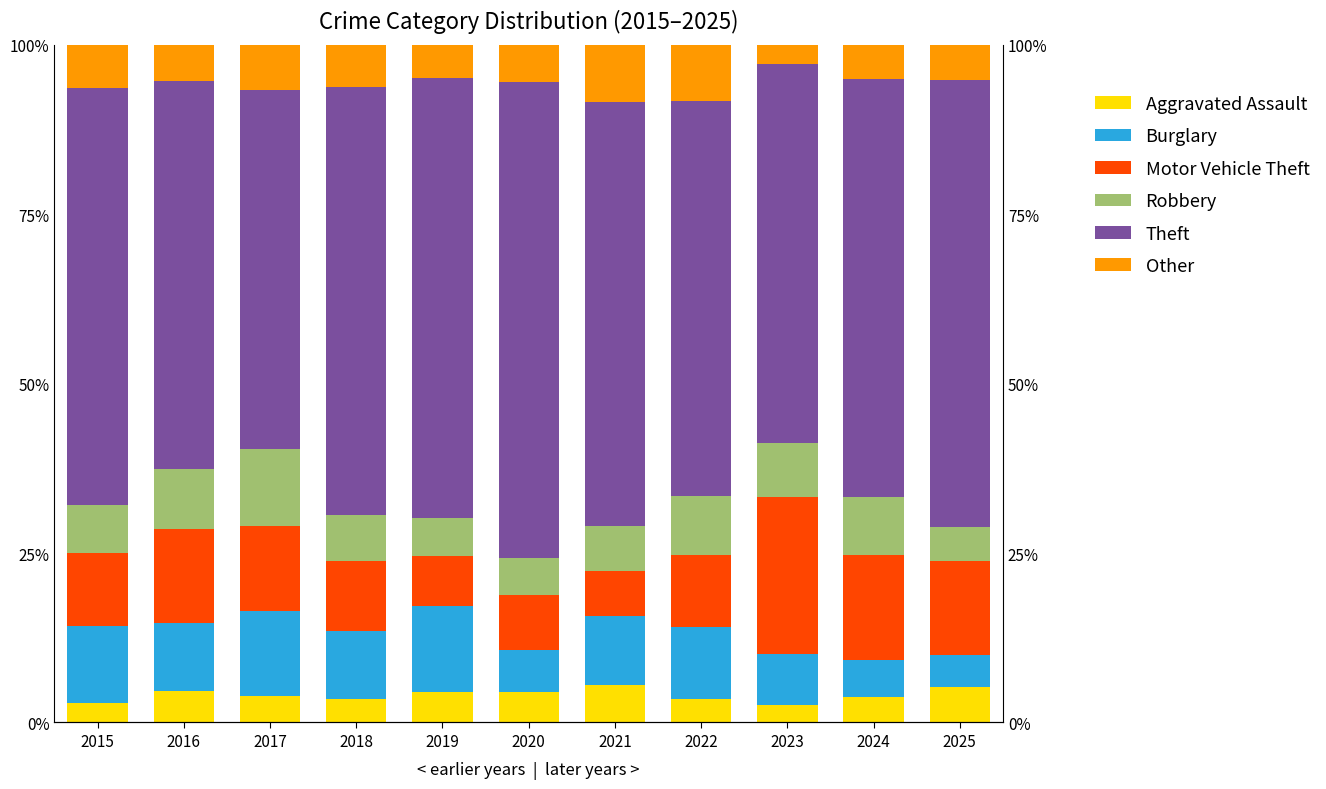

Which category has the lowest value in the Theft series?

2017